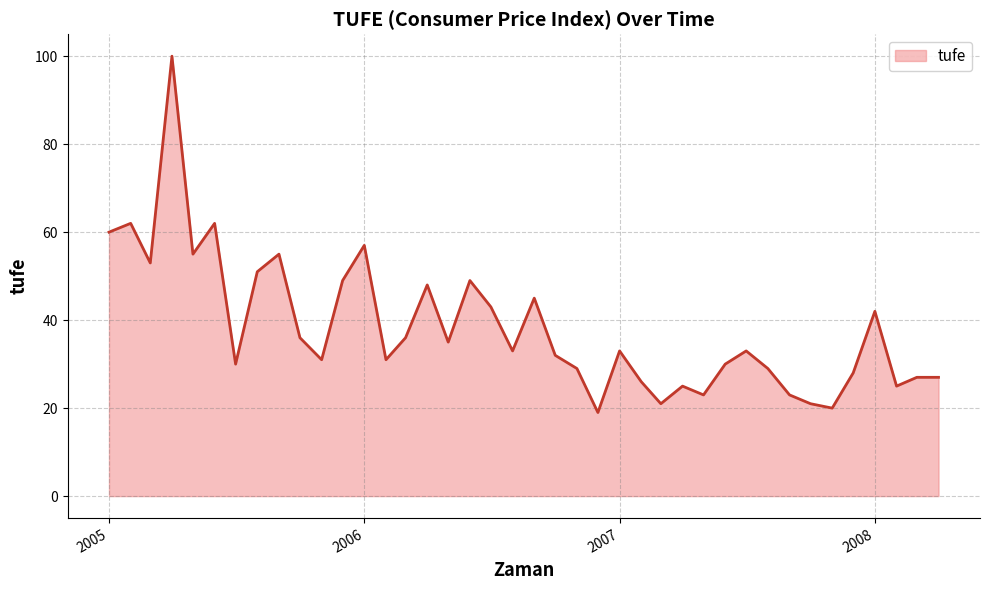

How many interior local valleys (lower than both neighbors) does the data have?

12